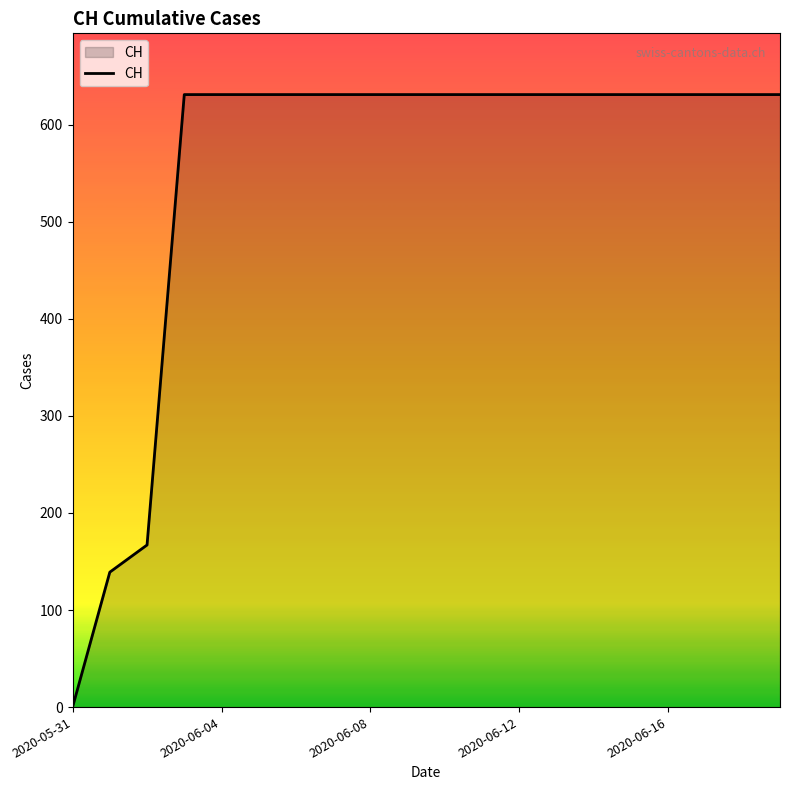

How many distinct data groups are displayed?

1